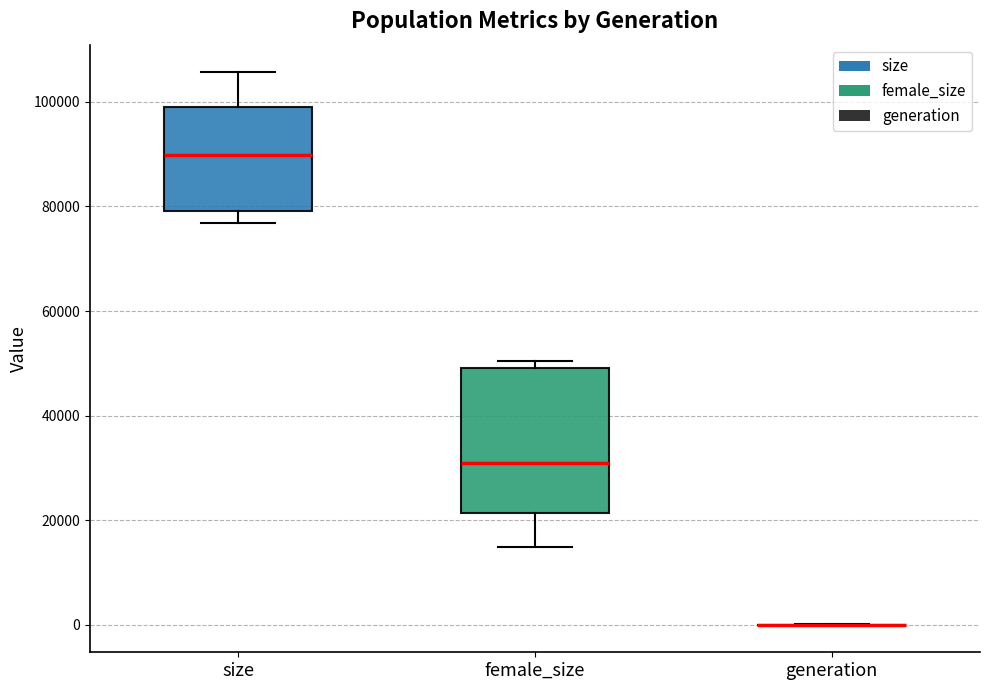

Where does the upper whisker of the box for size end on the y-axis? The values are not printed on the chart, so give them approximately, as read against the axis.

106000